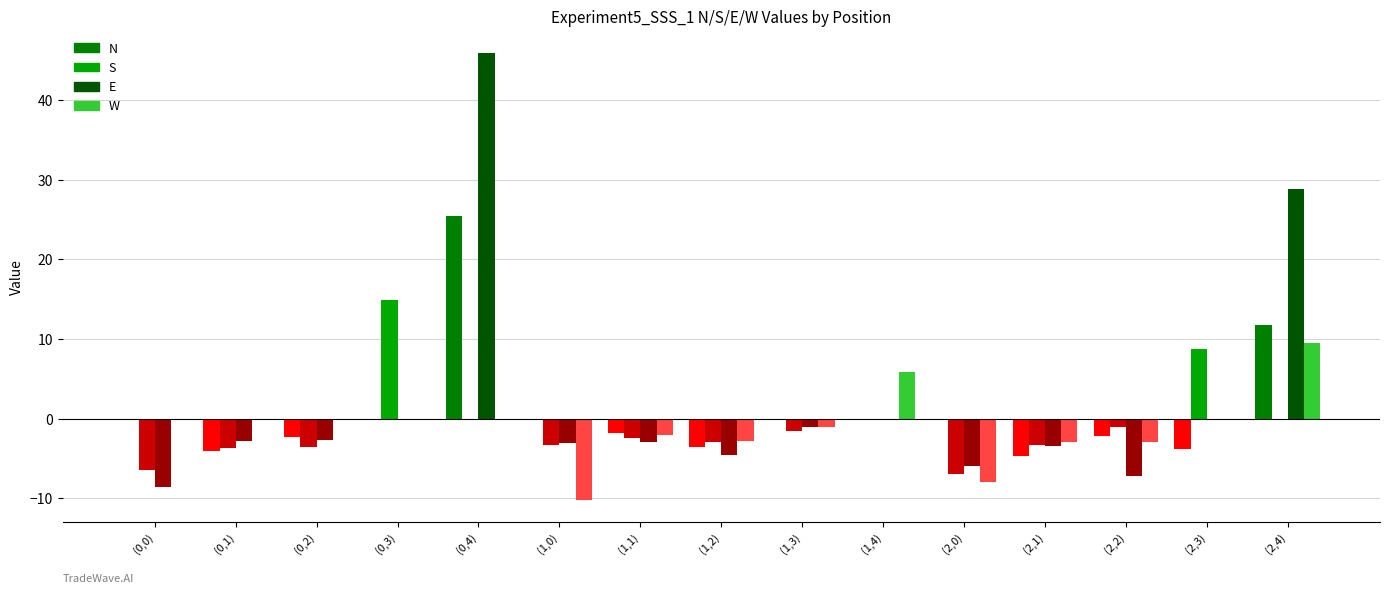

Are the bars grouped side by side (vs. stacked)?

Yes